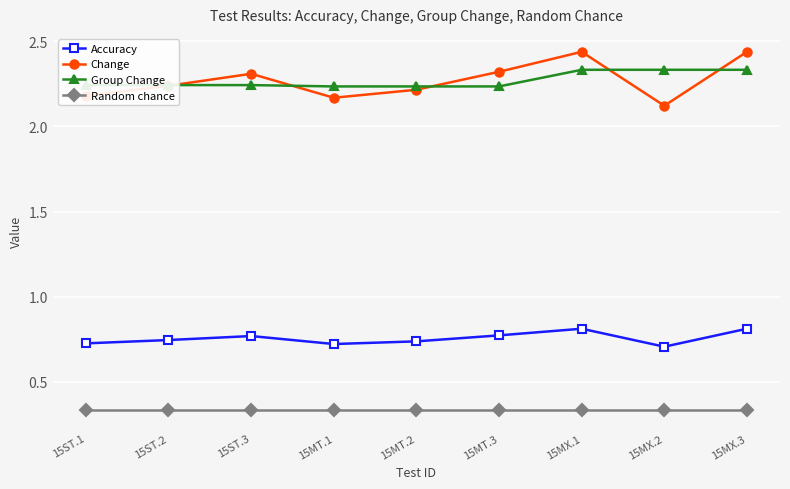

List the series in order of their peak value, lowest first.

Random chance, Accuracy, Group Change, Change